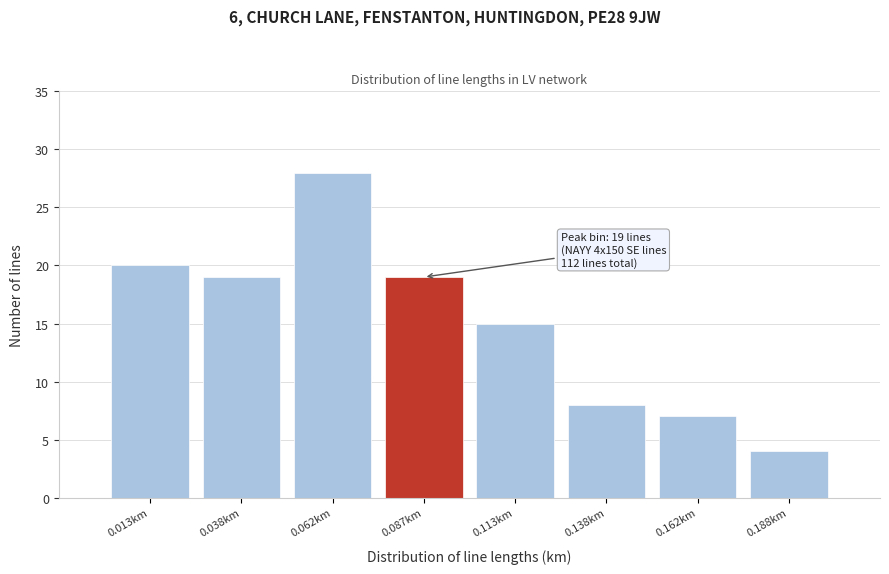

Which range on the x-axis has the tallest bar?

0.050 to 0.075